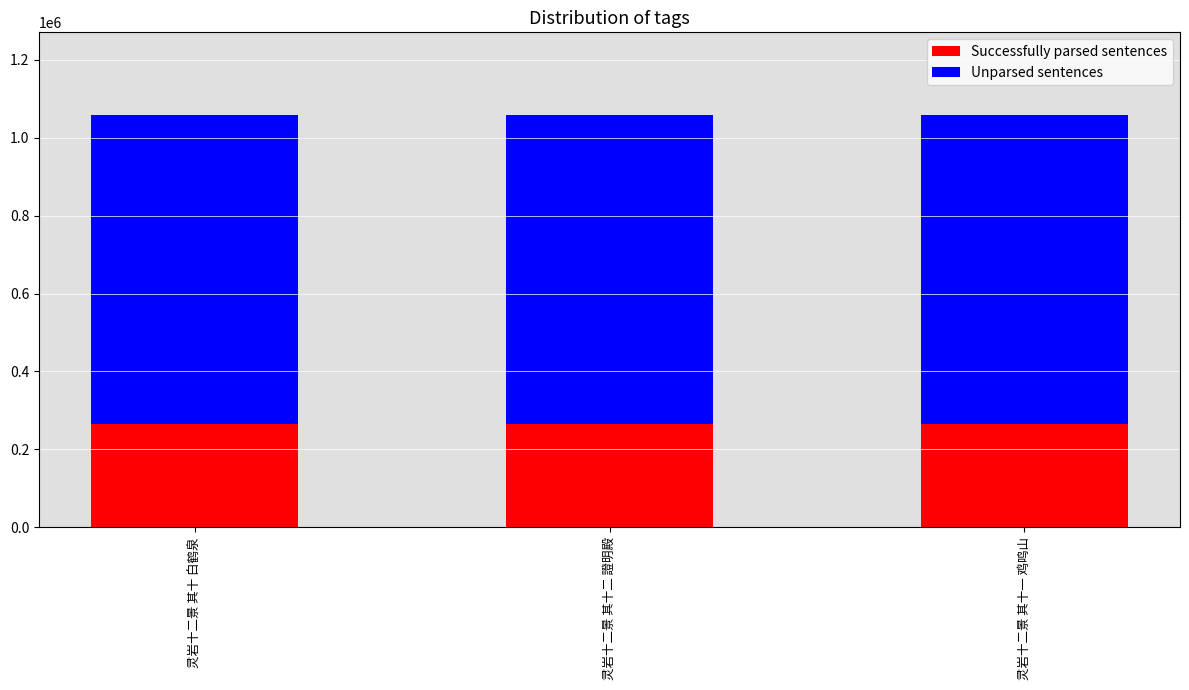

How many bars are there in total?

3